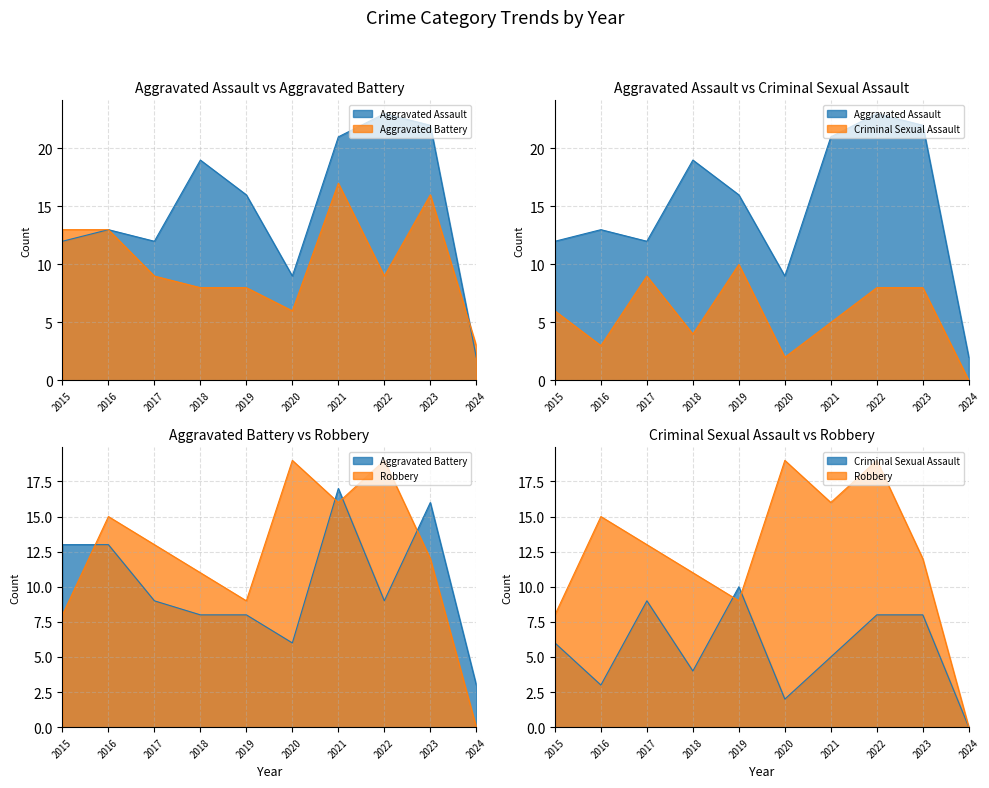

The value of Aggravated Battery at 2018 is 6. True or false?

False